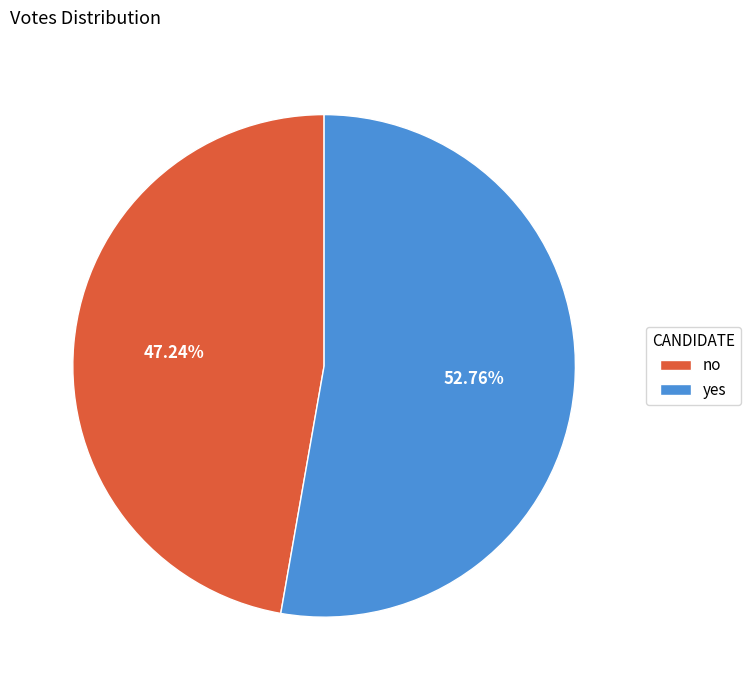

The yes slice represents 68% of the pie. True or false?

False